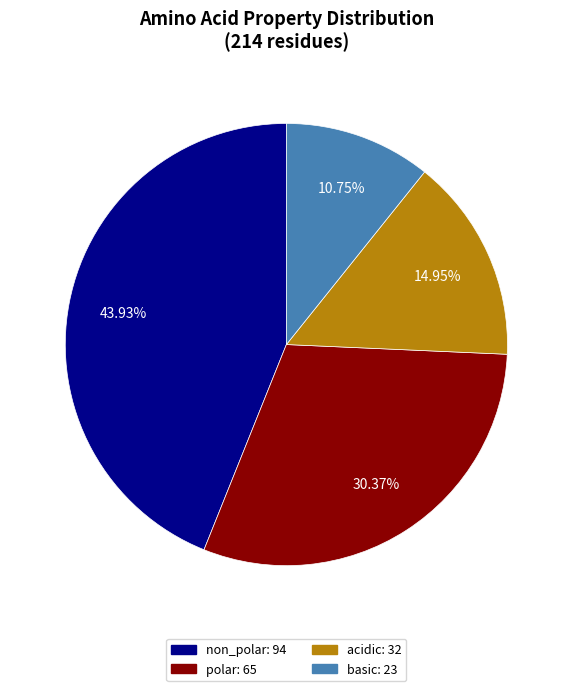

To the nearest percent, what is the difference between the largest and smallest slice percentages?

33%